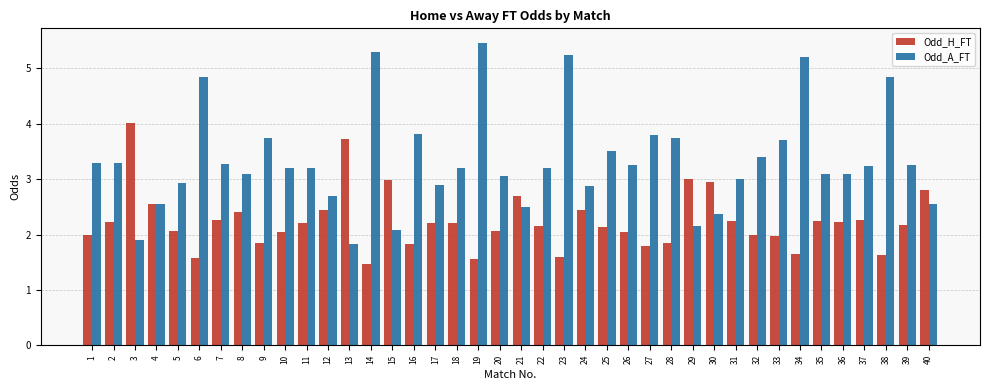

What is the difference between the highest and lowest values at 38?

3.2